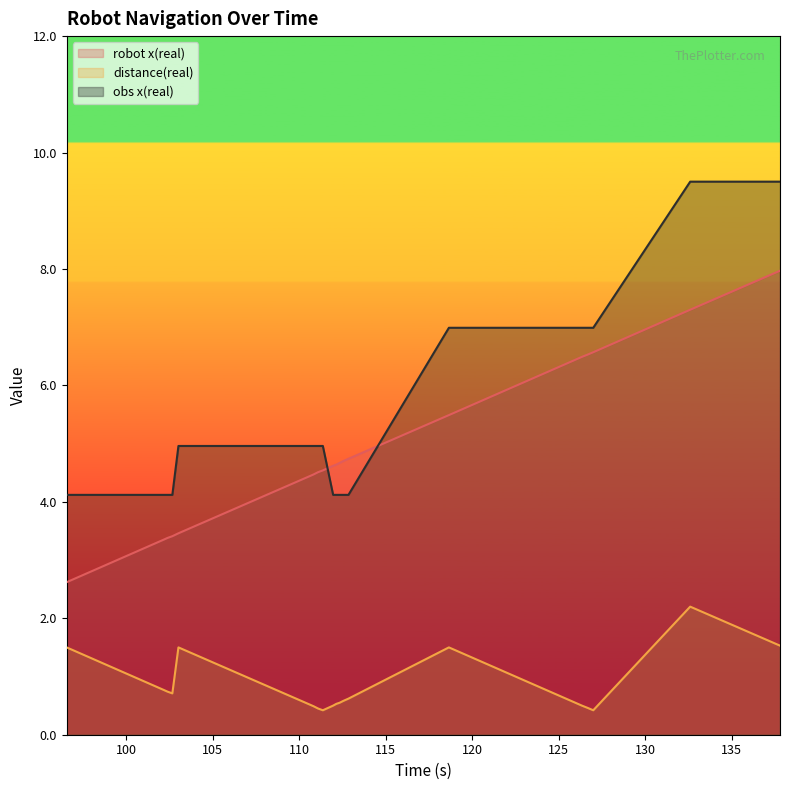

Which series changed the most between 111.101 and 132.603?

obs x(real)